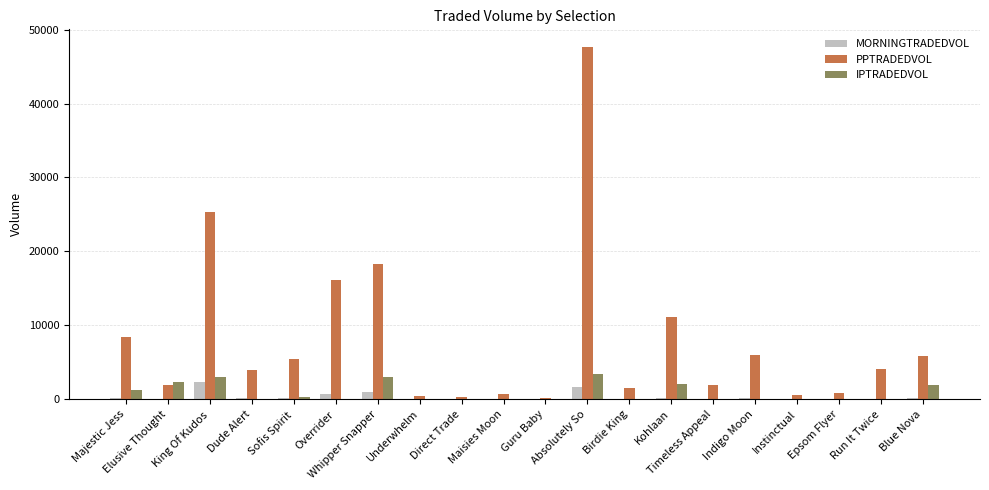

Which series changed the most between Majestic Jess and Blue Nova?

PPTRADEDVOL